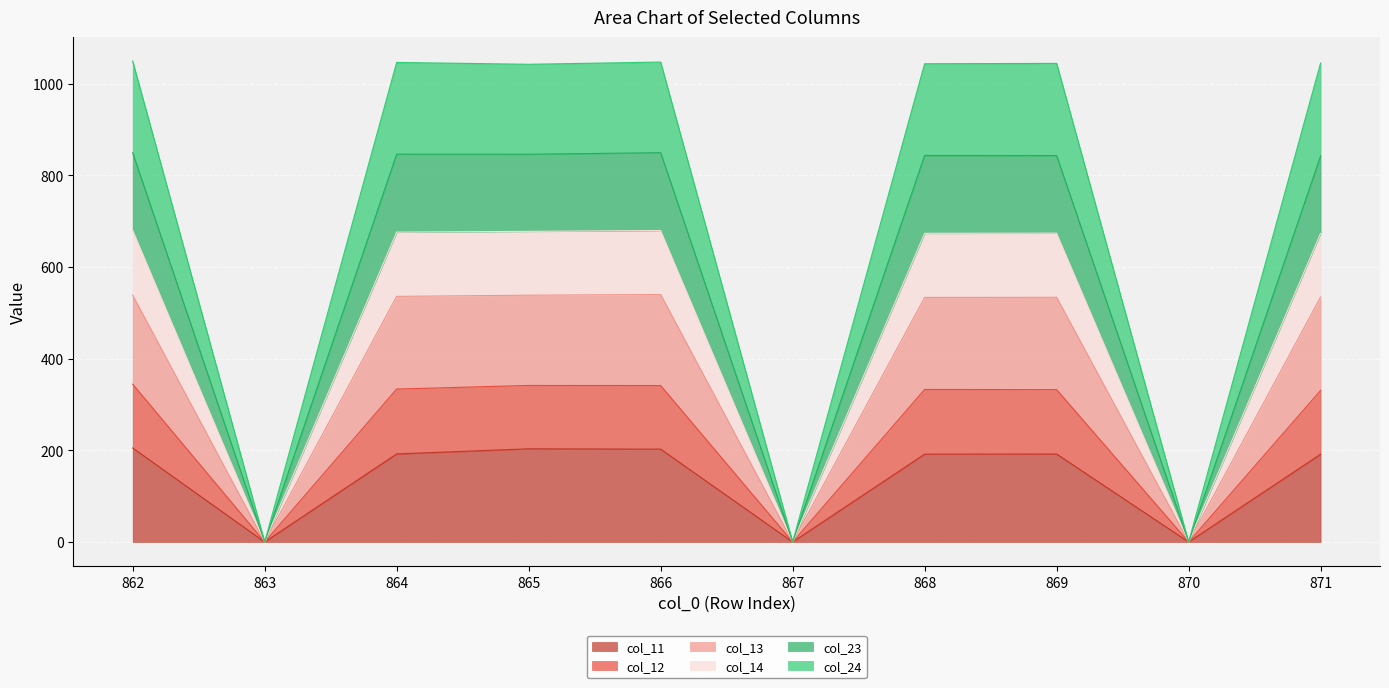

What are all the series names shown in the legend?

col_11, col_12, col_13, col_14, col_23, col_24